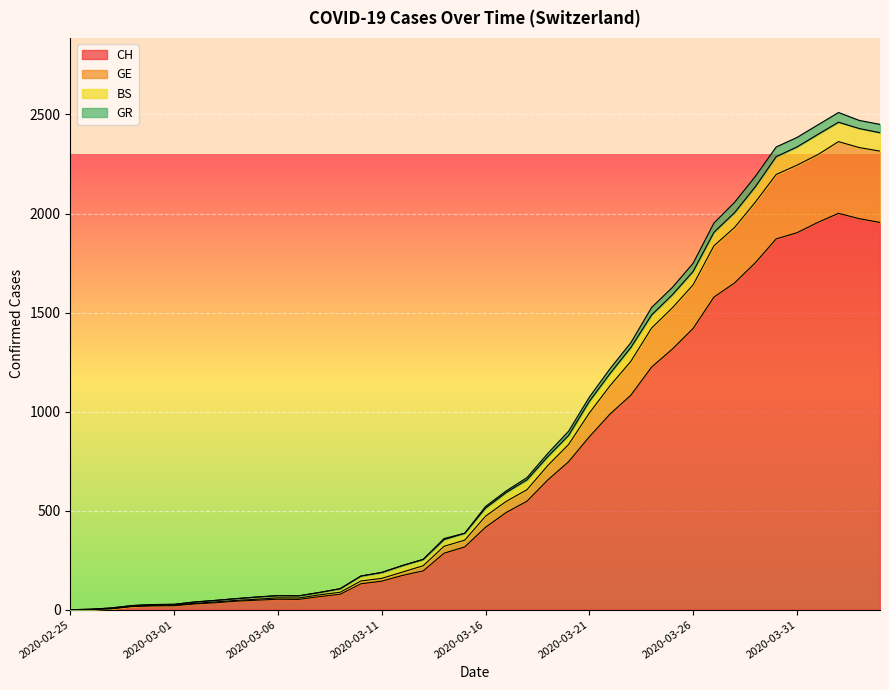

How many values in GR are above zero?

39